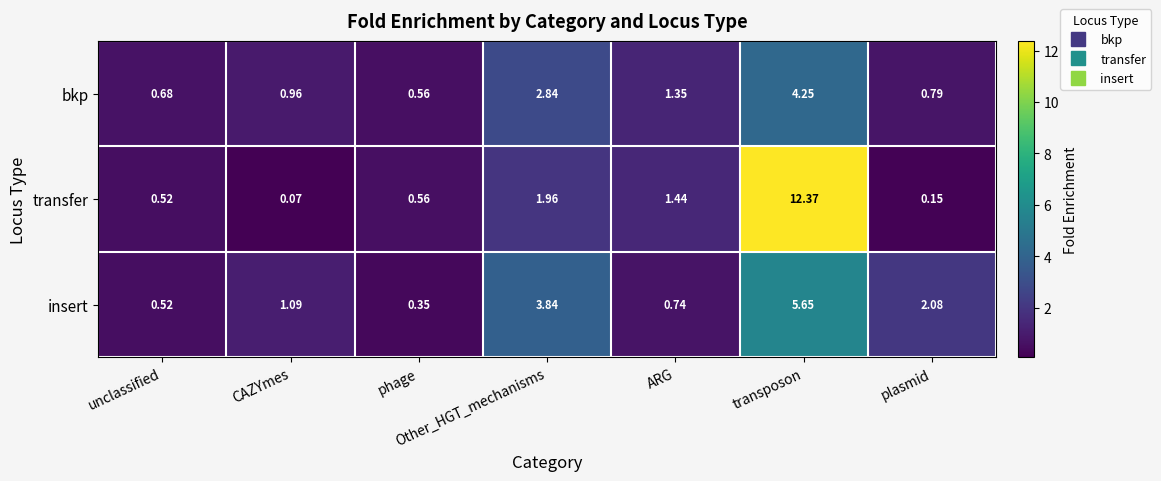

At which label is insert closest to 3?

Other_HGT_mechanisms